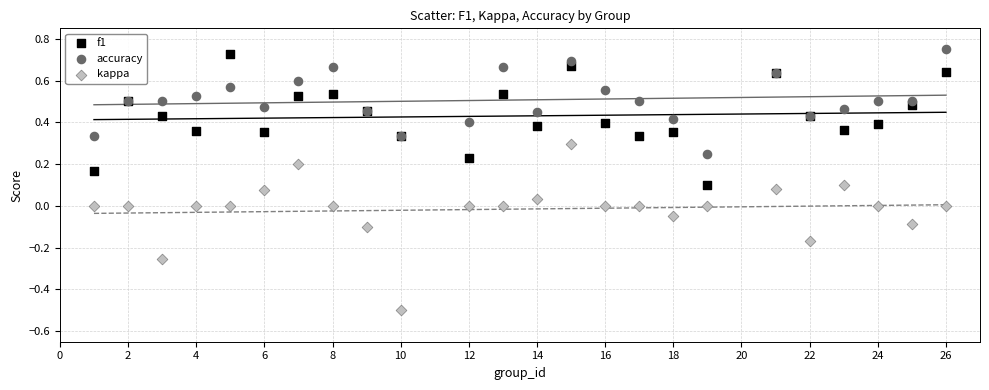

What are all the series names shown in the legend?

f1, accuracy, kappa